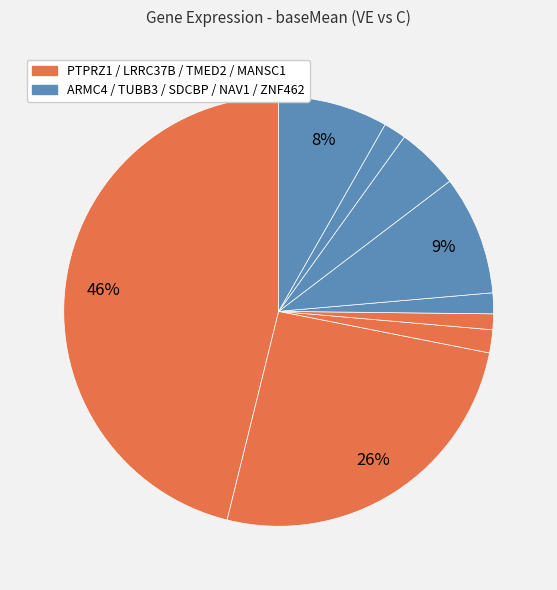

Rank the categories by value from lowest to highest.

MANSC1, ARMC4, NAV1, TMED2, SDCBP, ZNF462, TUBB3, LRRC37B, PTPRZ1